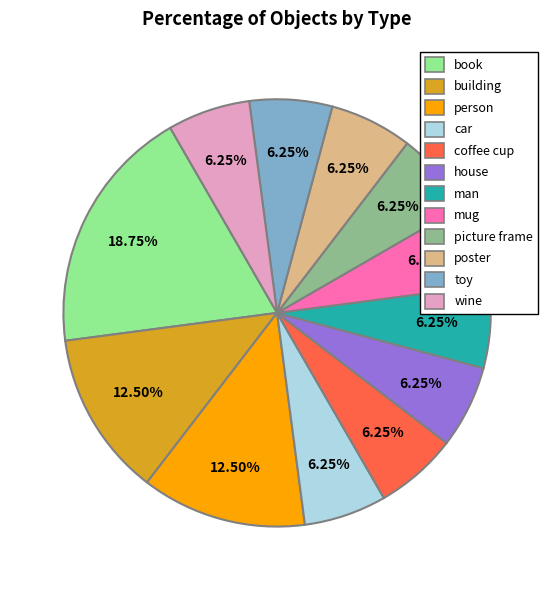

Is the sum of car and building greater than half?

No